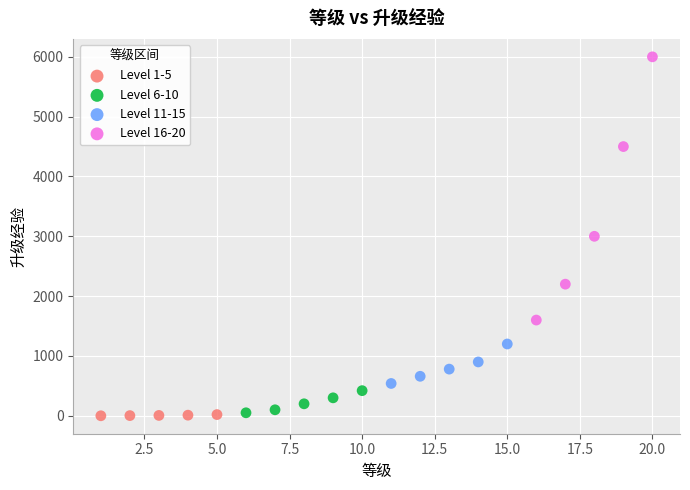

Which series has the largest Y range (max minus min)?

Level 16-20